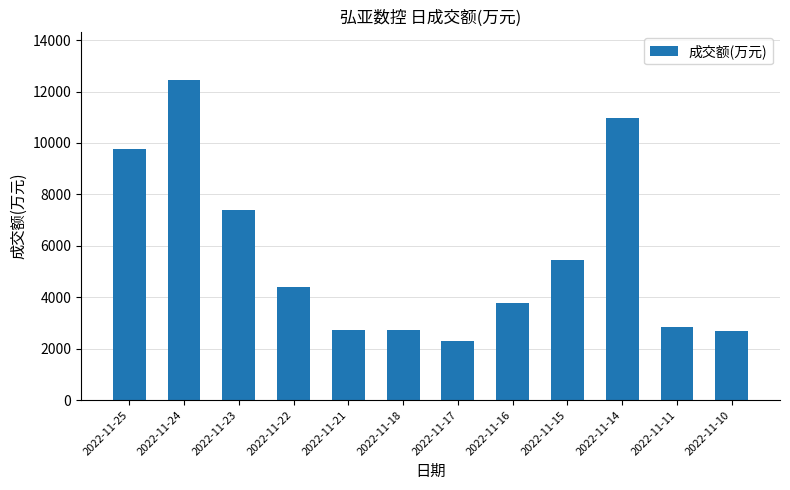

What is the difference between the maximum and minimum values?

10148